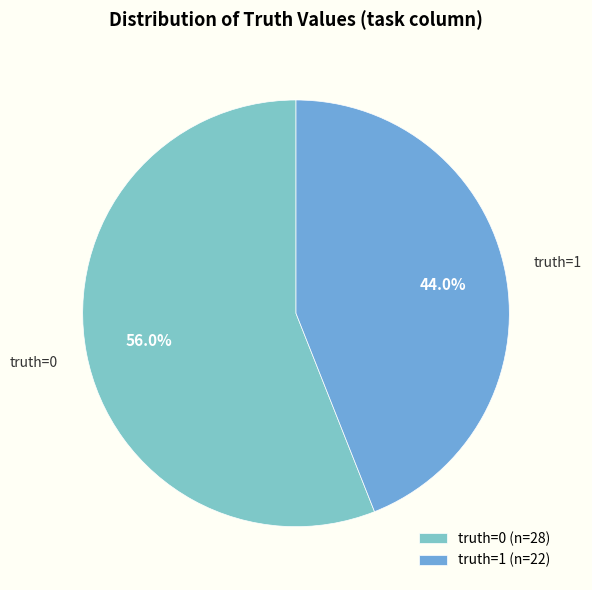

Combined, do truth=1 and truth=0 account for over 50%?

Yes